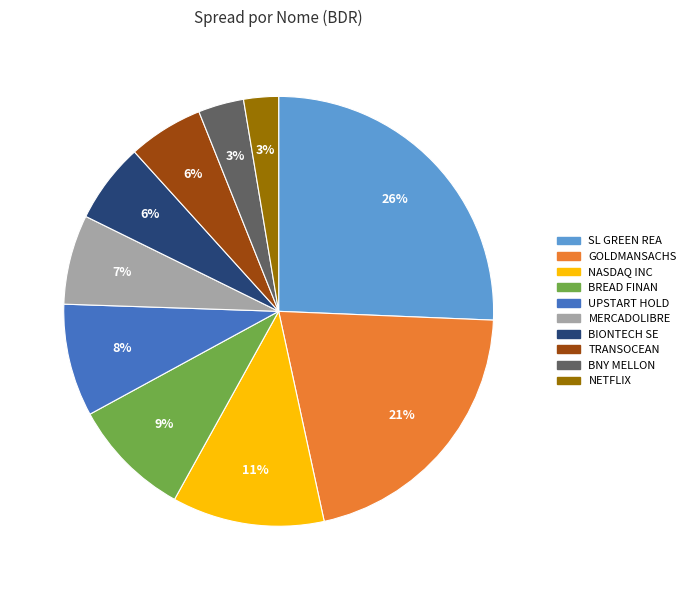

Does SL GREEN REA represent more than half of the total?

No